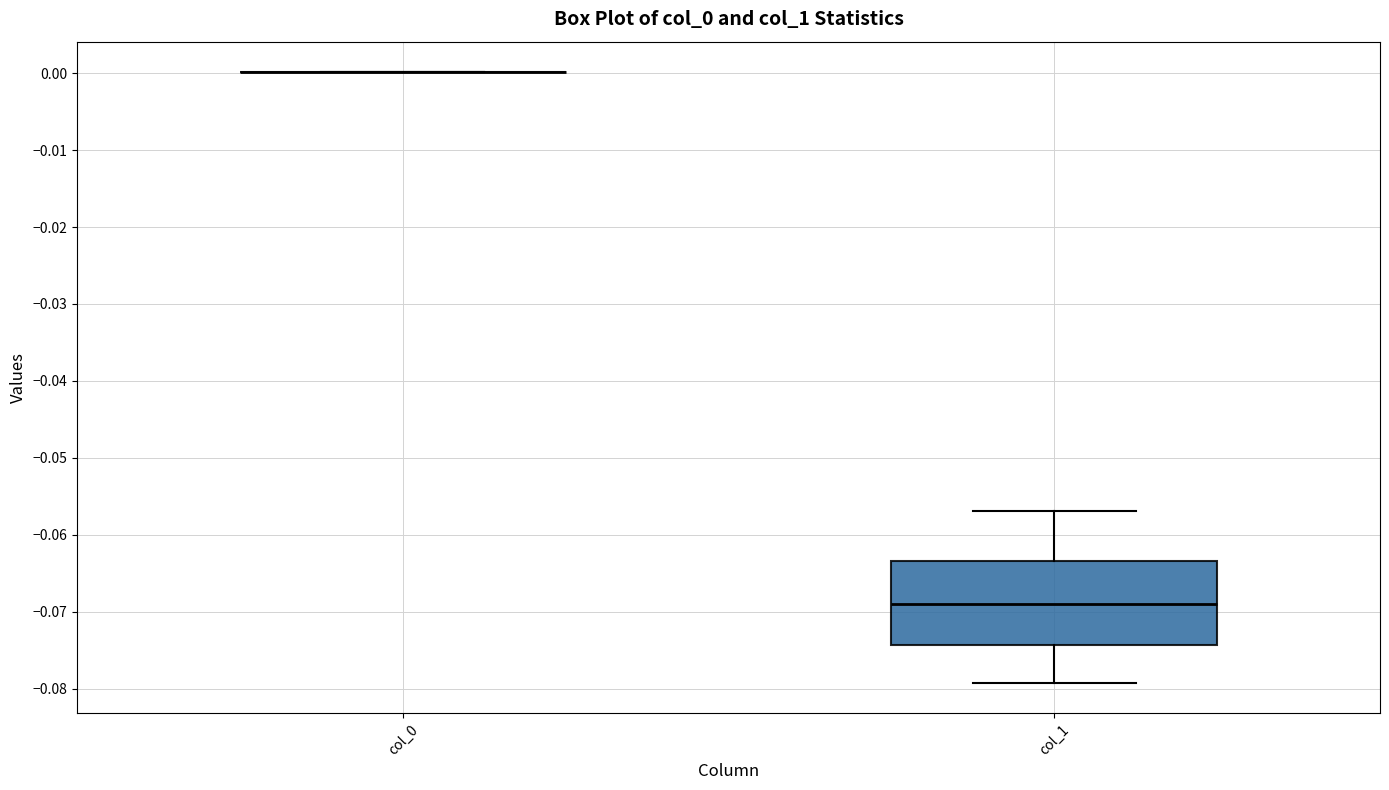

Reading left to right, read every box against the y-axis: the position of its median line, the range the box covers, and the ends of its whiskers. The values are not printed on the chart, so give them approximately, as read against the axis.

col_0: box collapsed to a line at 0.000, whiskers 0.000 to 0.000
col_1: median -0.069, box -0.074 to -0.063, whiskers -0.079 to -0.057